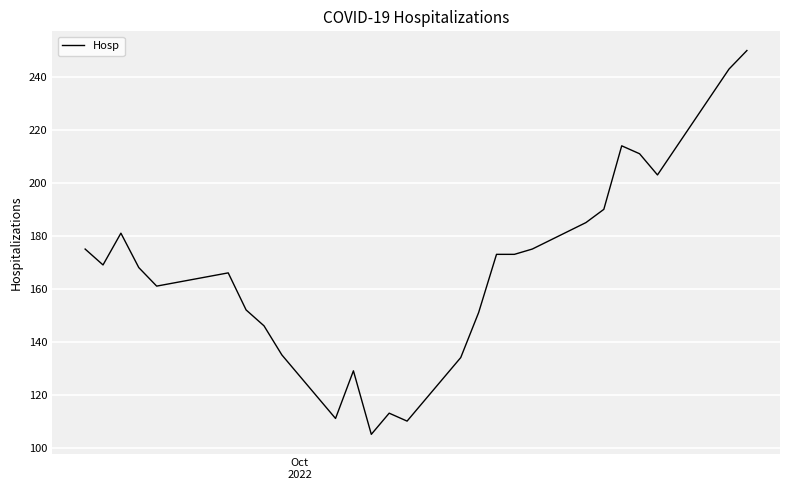

What is the greatest value displayed?

250